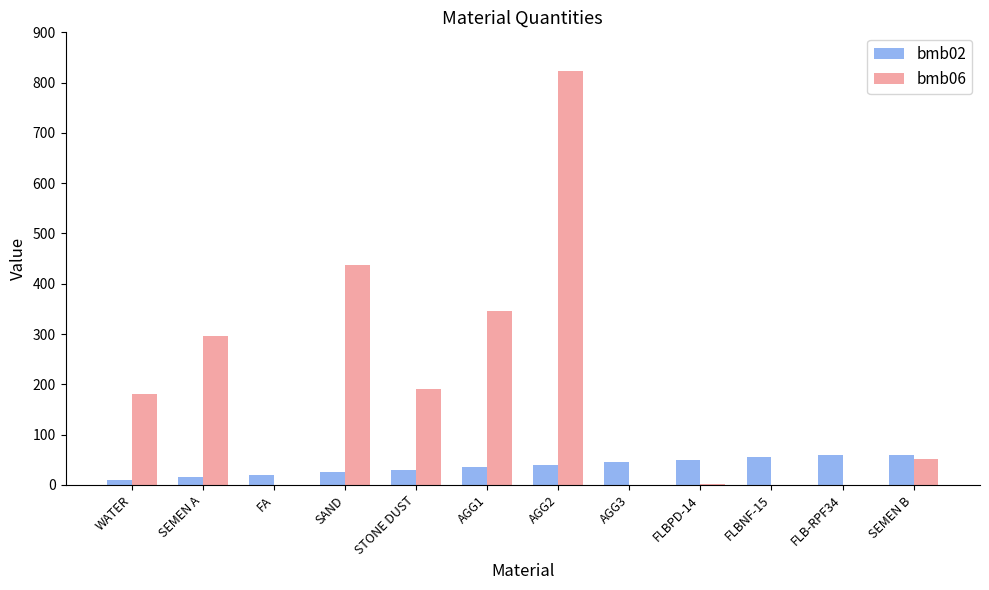

What is the total value across all series at STONE DUST?

221